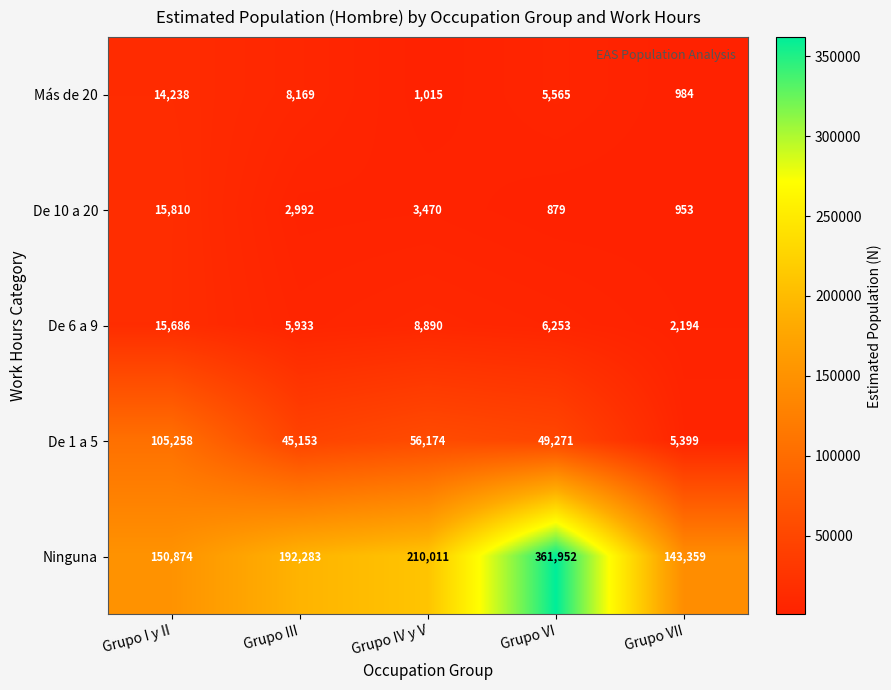

What is the average value of the De 6 a 9 series?

7791